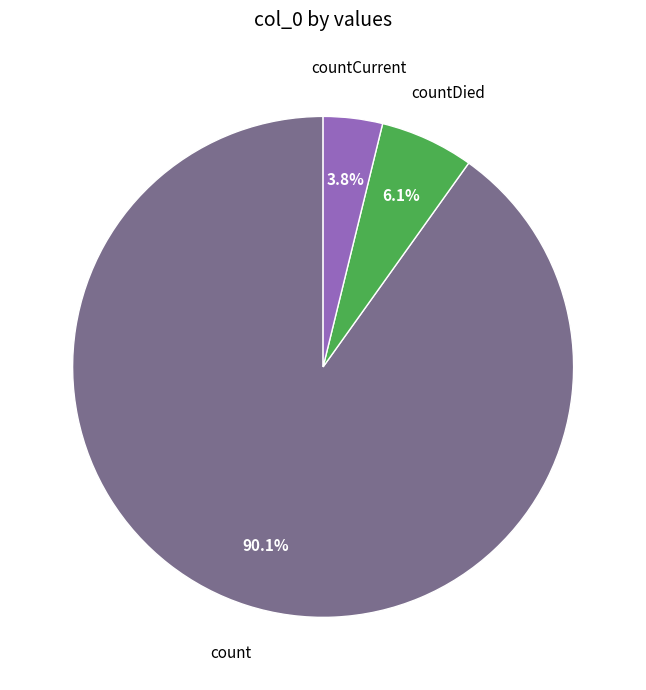

Is there a majority slice in this chart?

Yes